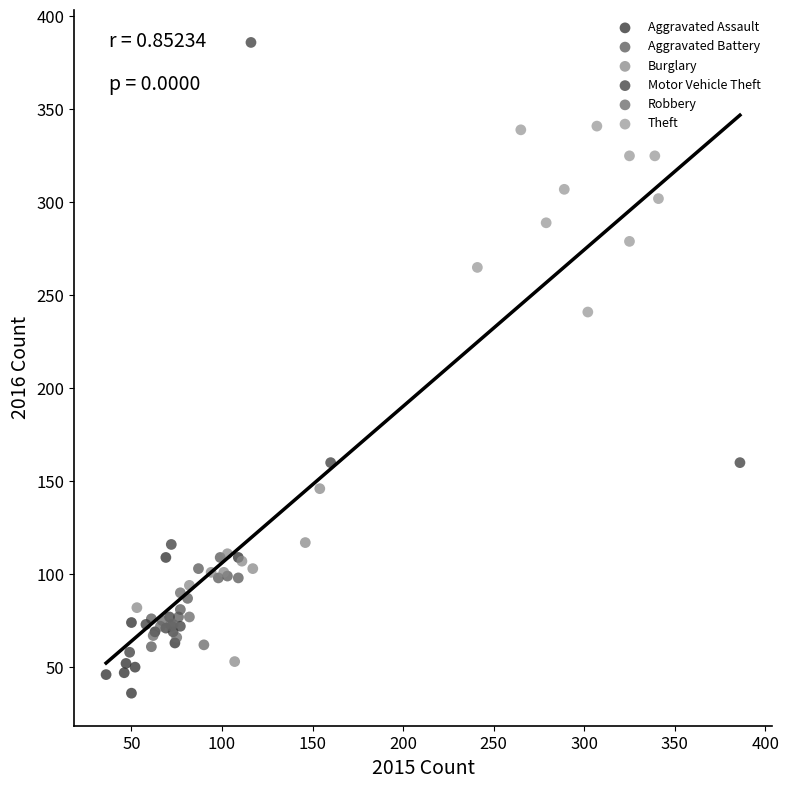

What are all the series names shown in the legend?

Aggravated Assault, Aggravated Battery, Burglary, Motor Vehicle Theft, Robbery, Theft